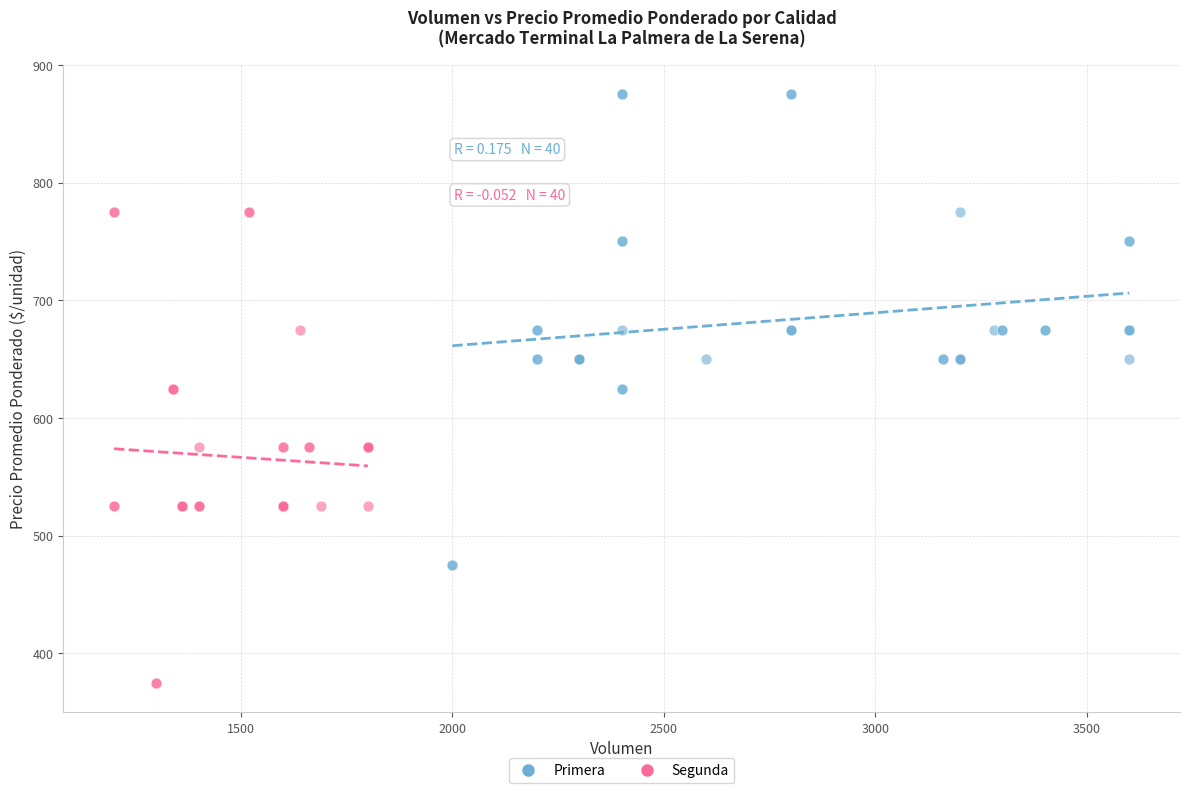

Which series reaches the maximum Y coordinate?

Primera